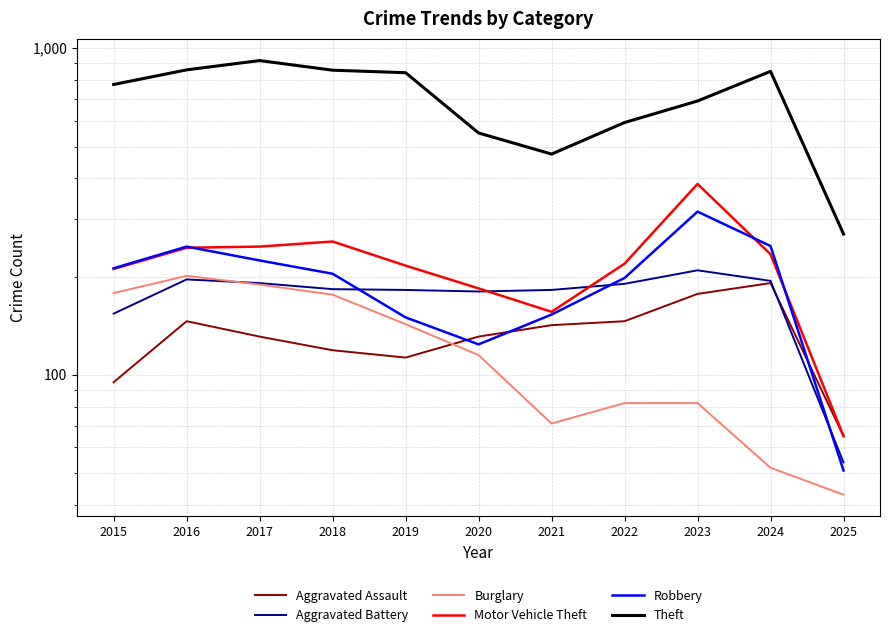

At 2015, list the series in order from largest to smallest.

Theft, Robbery, Motor Vehicle Theft, Burglary, Aggravated Battery, Aggravated Assault